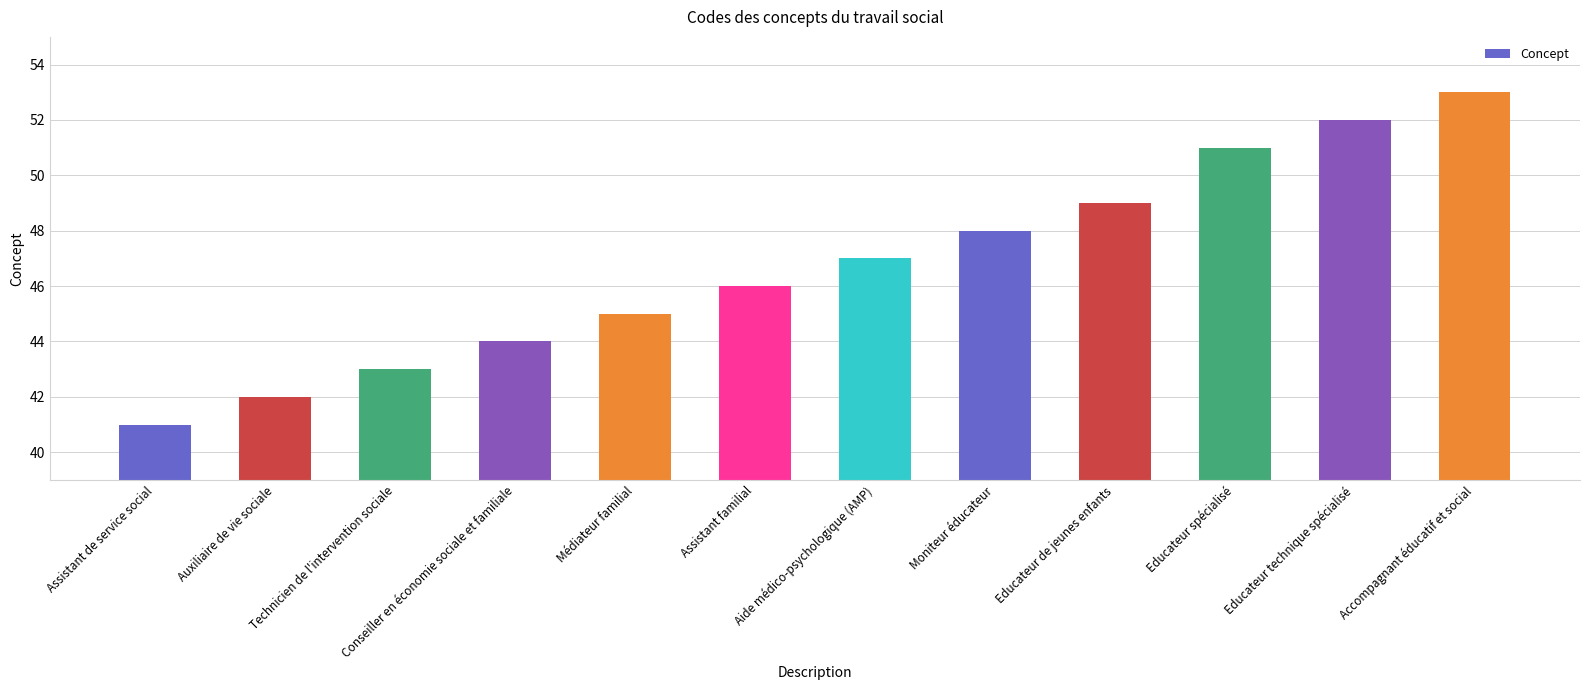

Is it true that the value at Auxiliaire de vie sociale is 42?

True